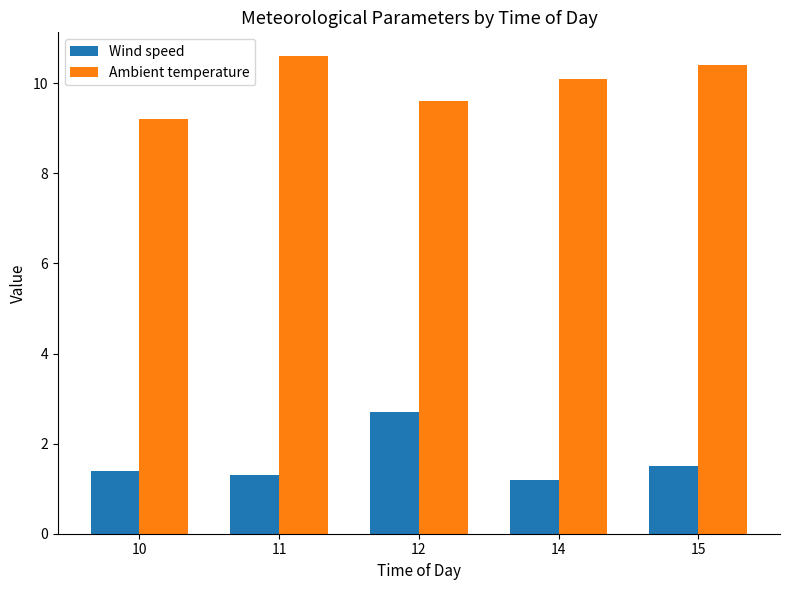

What is the sum of all Wind speed values?

8.1